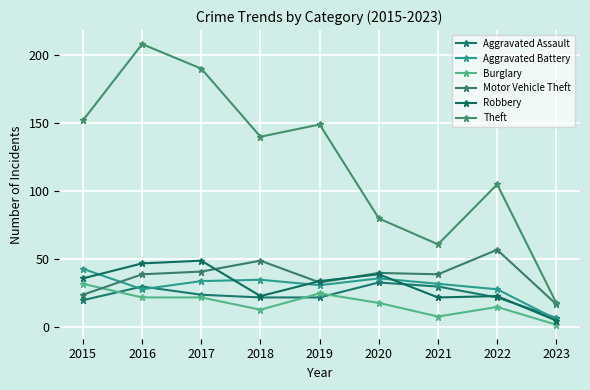

Is the value of Theft at 2022 greater than the value of Burglary at 2018?

Yes